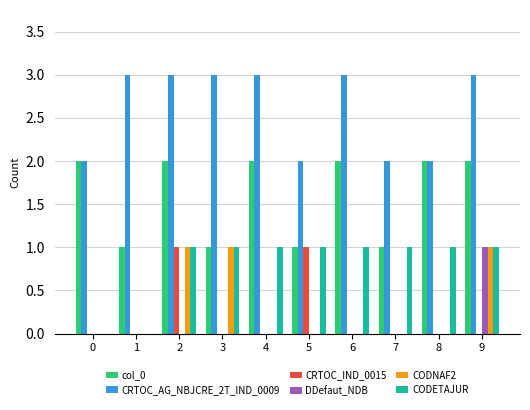

Reading left to right, transcribe all the data shown in this chart.

col_0: 2	1	2	1	2	1	2	1	2	2
CRTOC_AG_NBJCRE_2T_IND_0009: 2	3	3	3	3	2	3	2	2	3
CRTOC_IND_0015: 0	0	1	0	0	1	0	0	0	0
DDefaut_NDB: 0	0	0	0	0	0	0	0	0	1
CODNAF2: 0	0	1	1	0	0	0	0	0	1
CODETAJUR: 0	0	1	1	1	1	1	1	1	1